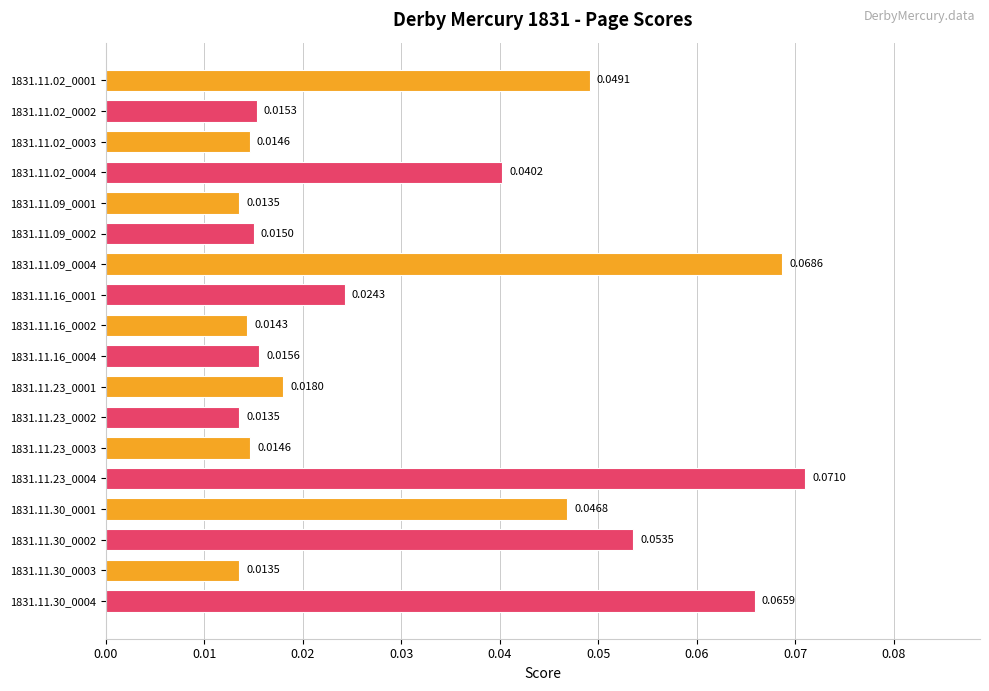

Between 1831.11.30_0004 and 1831.11.30_0003, which is larger?

1831.11.30_0004